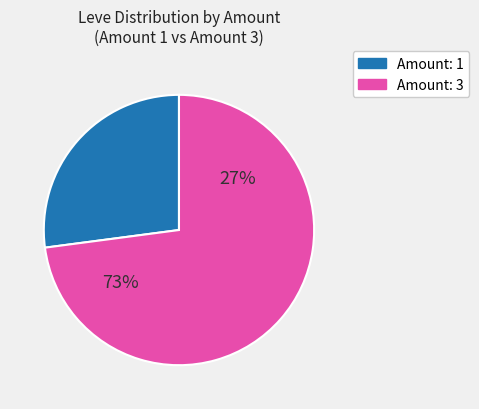

Which slice is the largest?

3